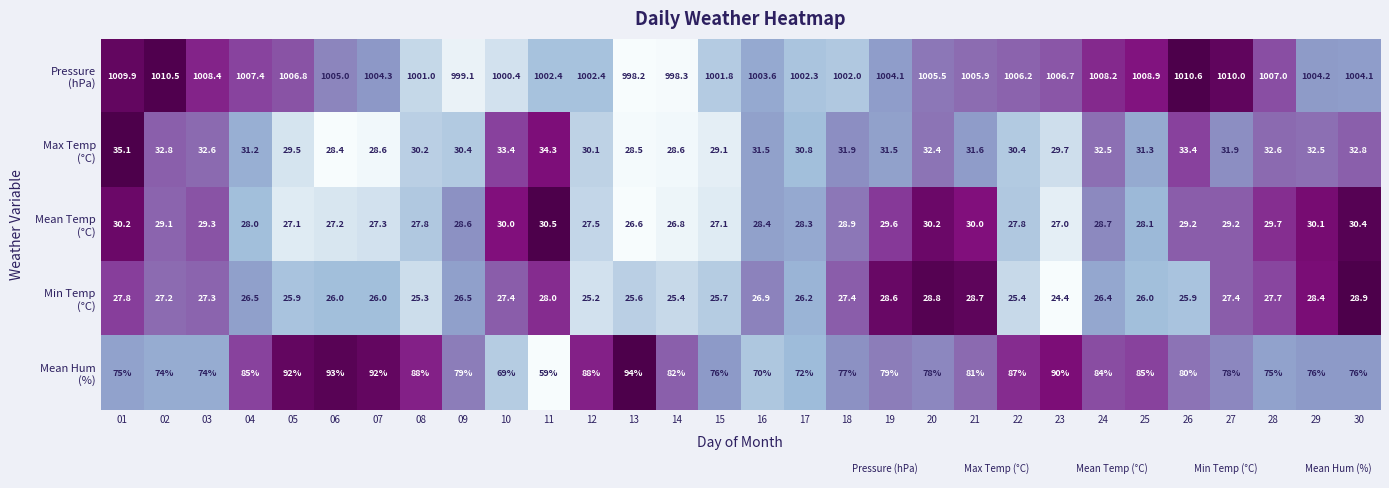

What is the spread (max minus min) of values at 21?

977.2